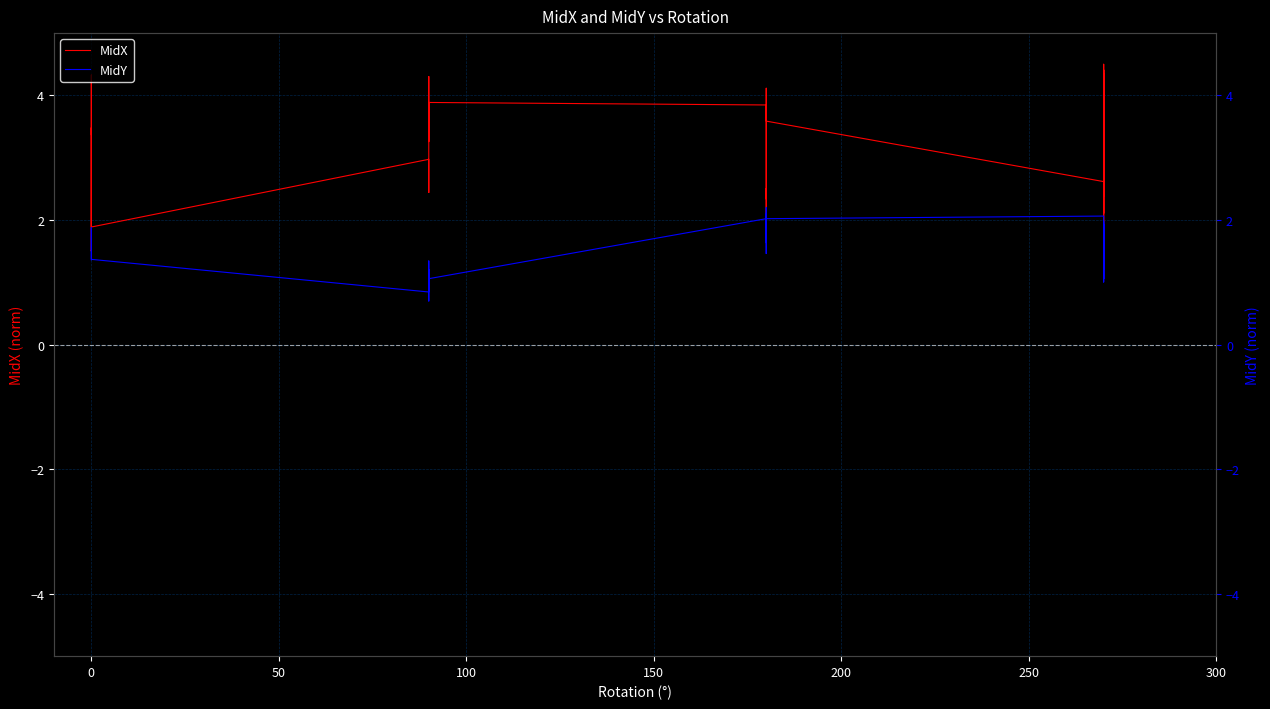

Rank the series by their maximum value, from highest to lowest.

MidX, MidY